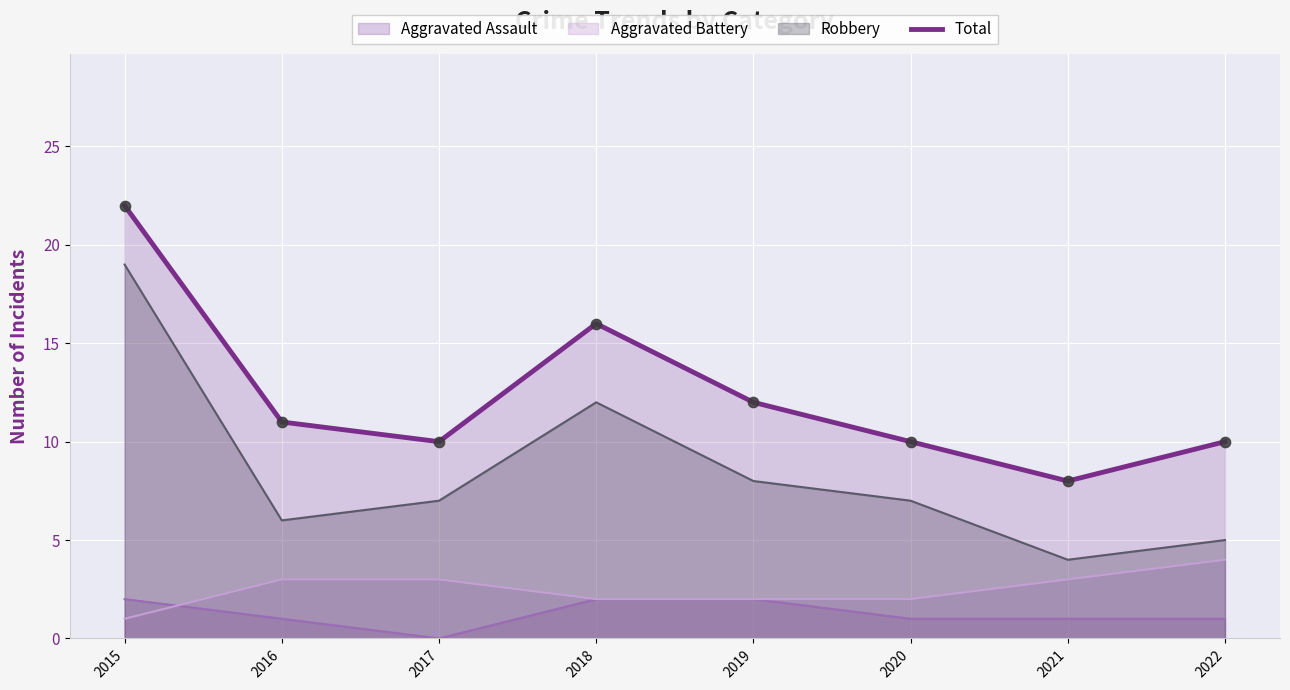

What is the change in value from 2016 to 2020?

-1